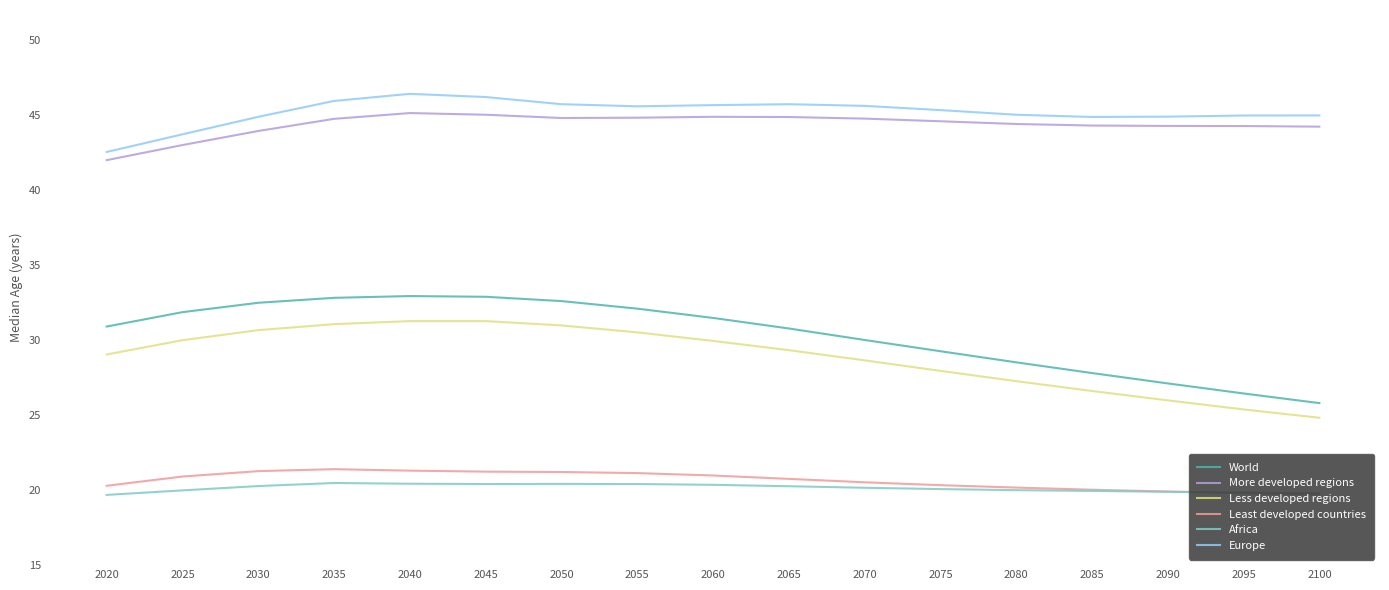

What is the lowest value of the World series?

25.8